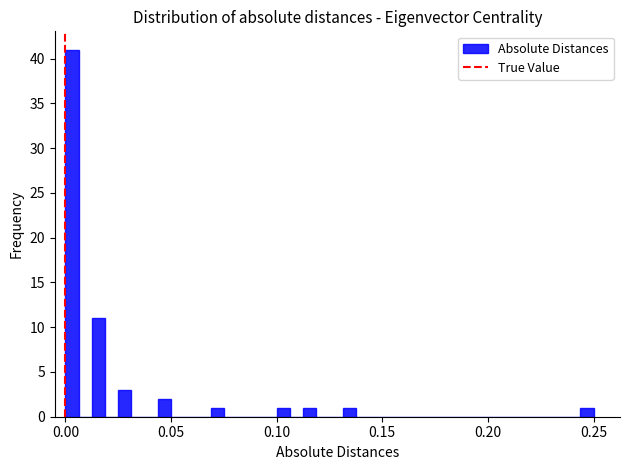

Read against the x-axis, roughly where is the centre of the tallest bar?

0.005